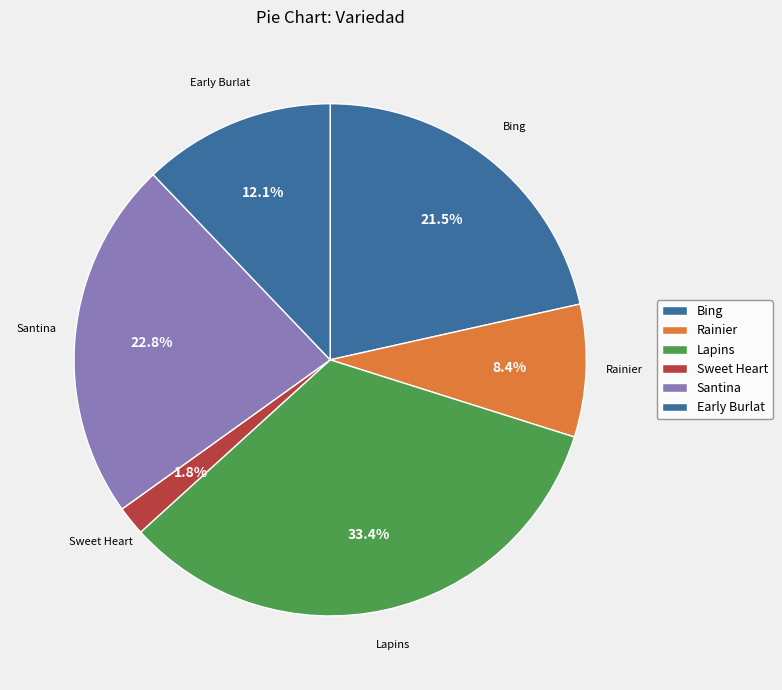

Is it true that Santina is 1% of the pie?

False